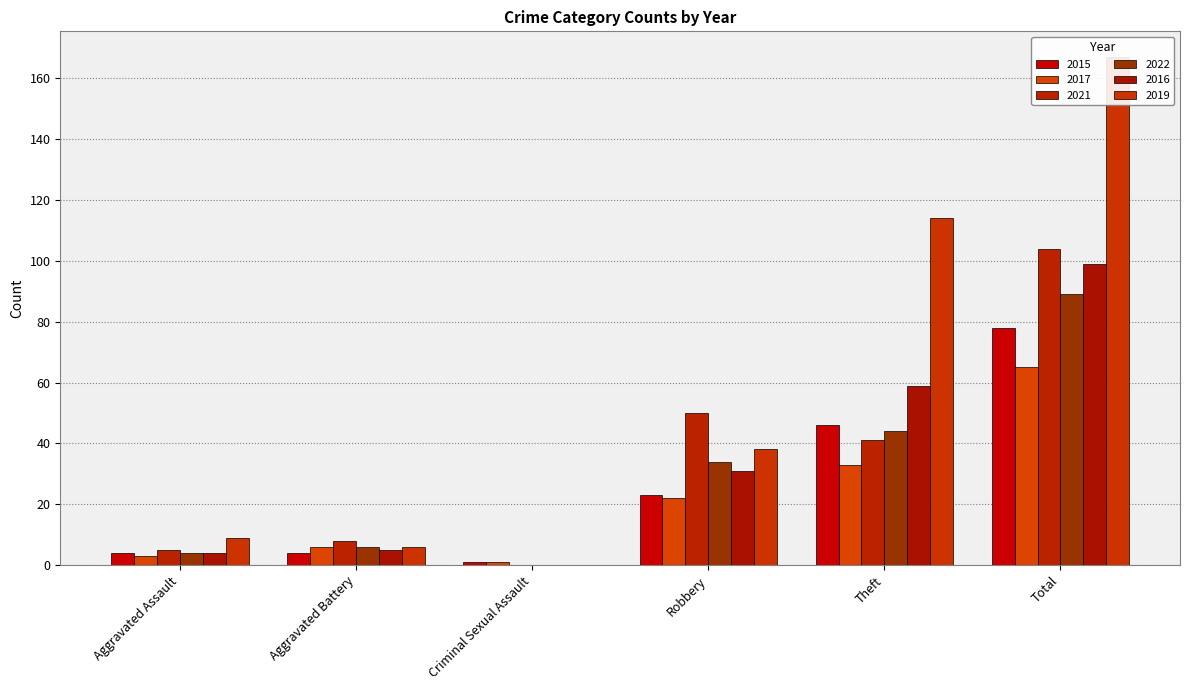

Which category has the lowest value across all series?

Criminal Sexual Assault